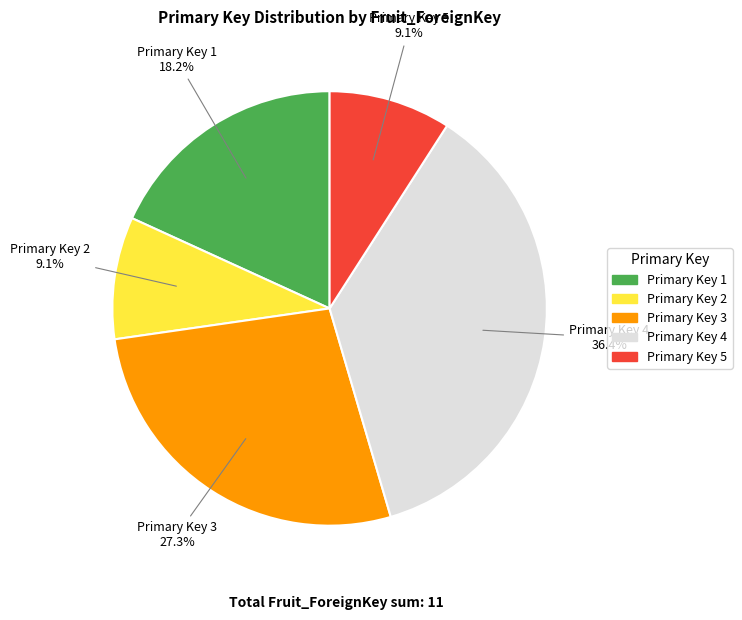

Which slice is the largest?

Primary Key 4